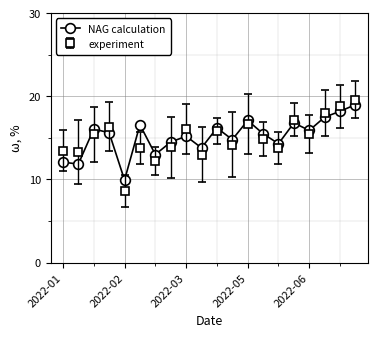

How many interior local peaks does the NAG calculation series have?

6